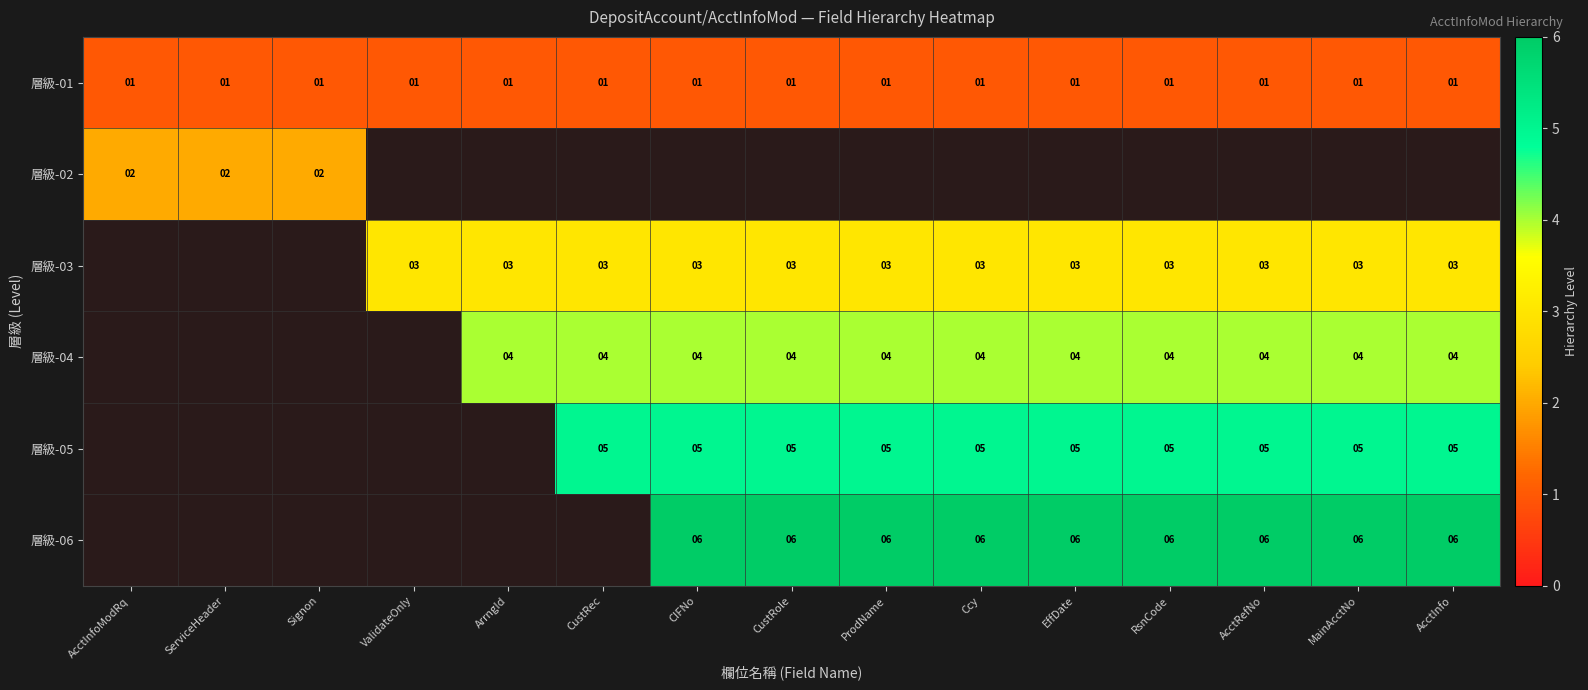

The 層級-04 series shows 7 at CIFNo. True or false?

False